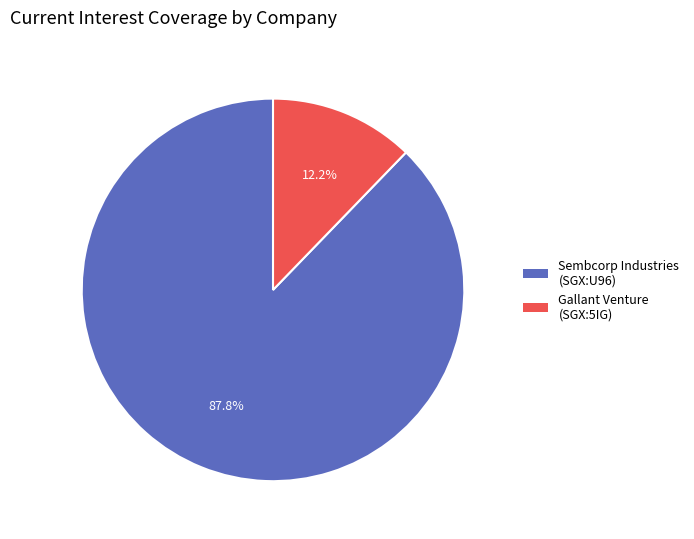

To the nearest percent, what is the difference between the largest and smallest slice percentages?

76%